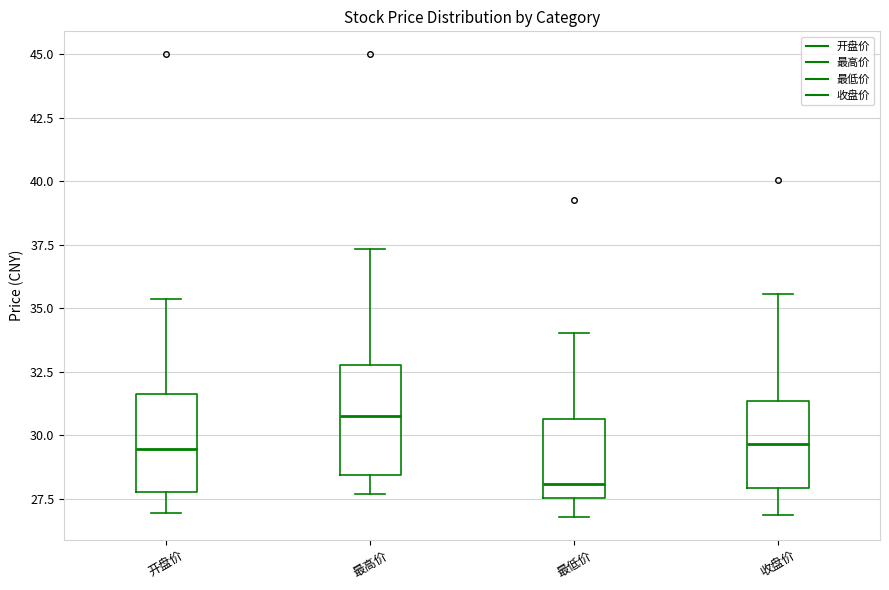

Reading left to right, read every box against the y-axis: the position of its median line, the range the box covers, and the ends of its whiskers. The values are not printed on the chart, so give them approximately, as read against the axis.

开盘价: median 29.5, box 28.0 to 31.5, whiskers 27.0 to 35.5
最高价: median 30.5, box 28.5 to 33.0, whiskers 27.5 to 37.5
最低价: median 28.0, box 27.5 to 30.5, whiskers 27.0 to 34.0
收盘价: median 29.5, box 28.0 to 31.5, whiskers 27.0 to 35.5